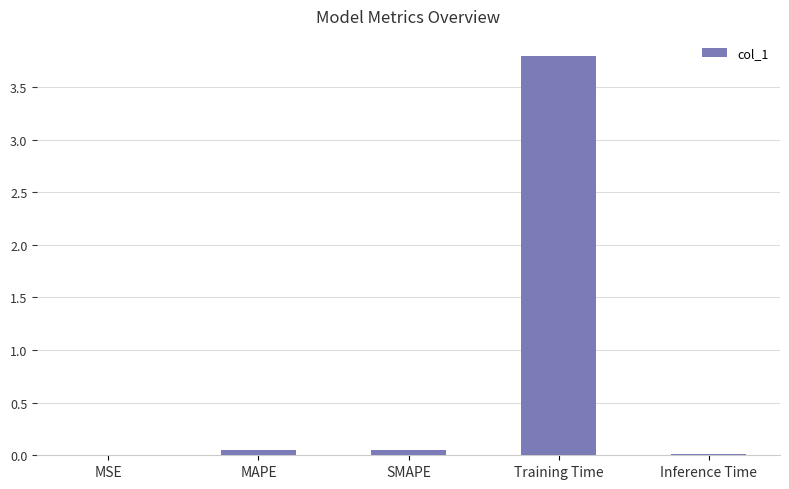

True or false: the data shows 0.0 at MSE.

True